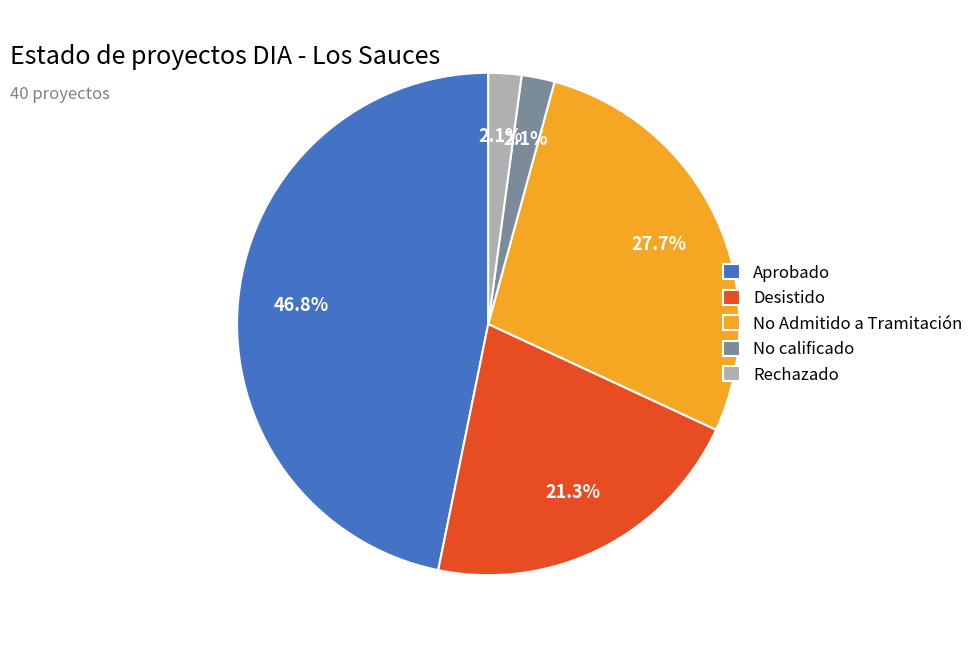

Is the sum of Desistido and No calificado greater than half?

No